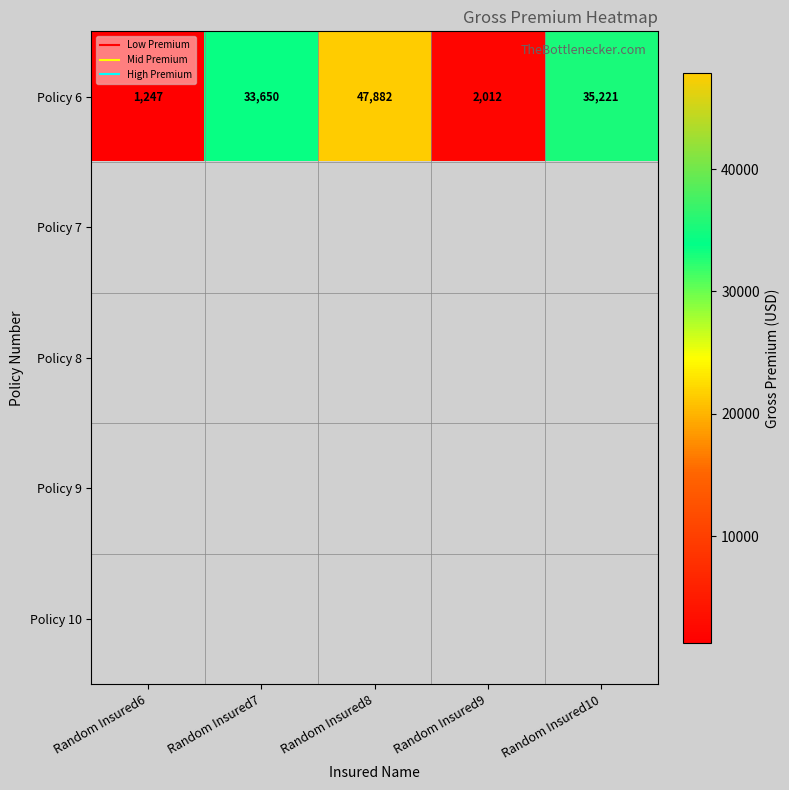

Which has a higher value, Random Insured9 or Random Insured7?

Random Insured7